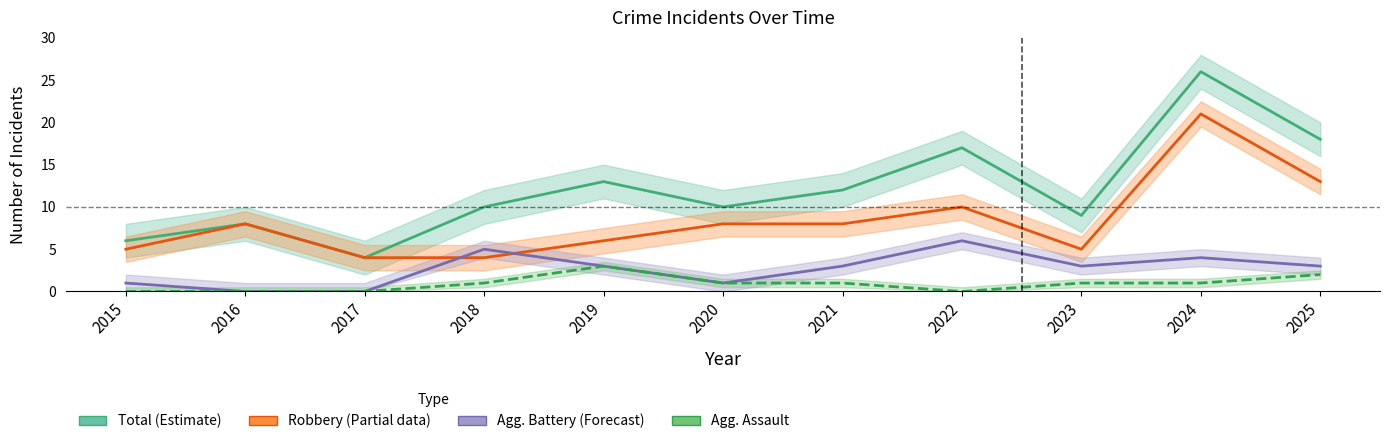

Reading left to right, extract all data points from this chart.

Total: 6	8	4	10	13	10	12	17	9	26	18
Robbery: 5	8	4	4	6	8	8	10	5	21	13
Aggravated Battery: 1	0	0	5	3	1	3	6	3	4	3
Aggravated Assault: 0	0	0	1	3	1	1	0	1	1	2